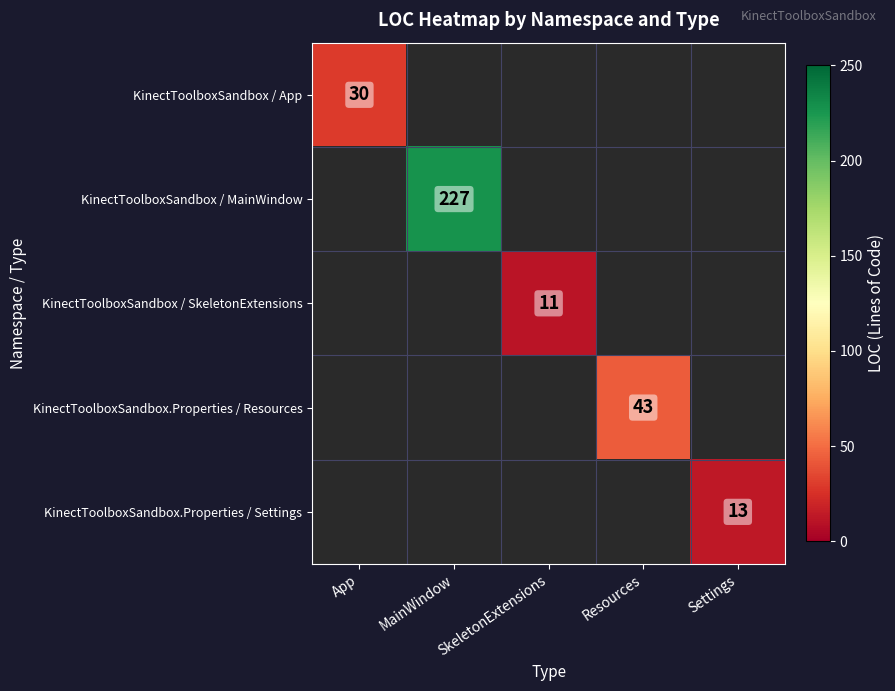

Count the number of categories in the chart.

5